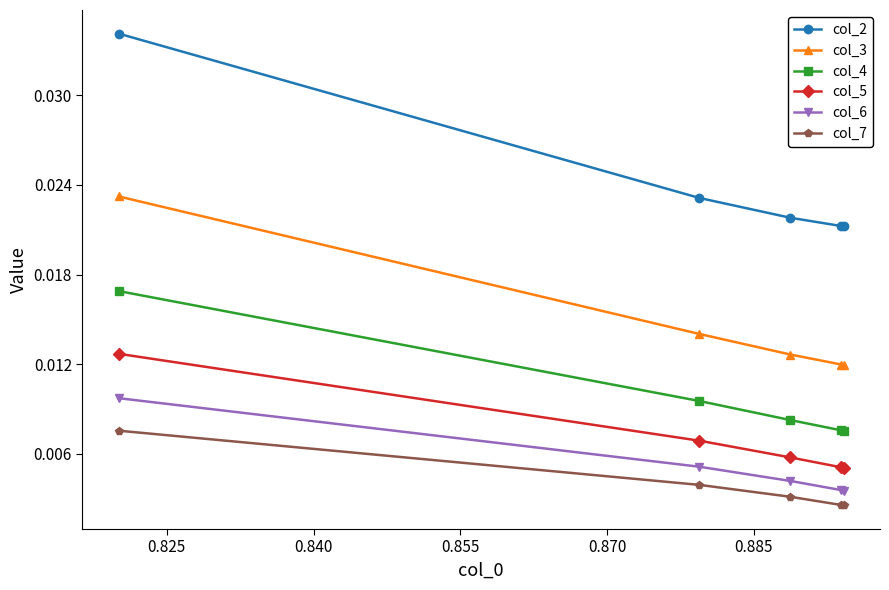

List the series in order of their peak value, lowest first.

col_7, col_6, col_5, col_4, col_3, col_2